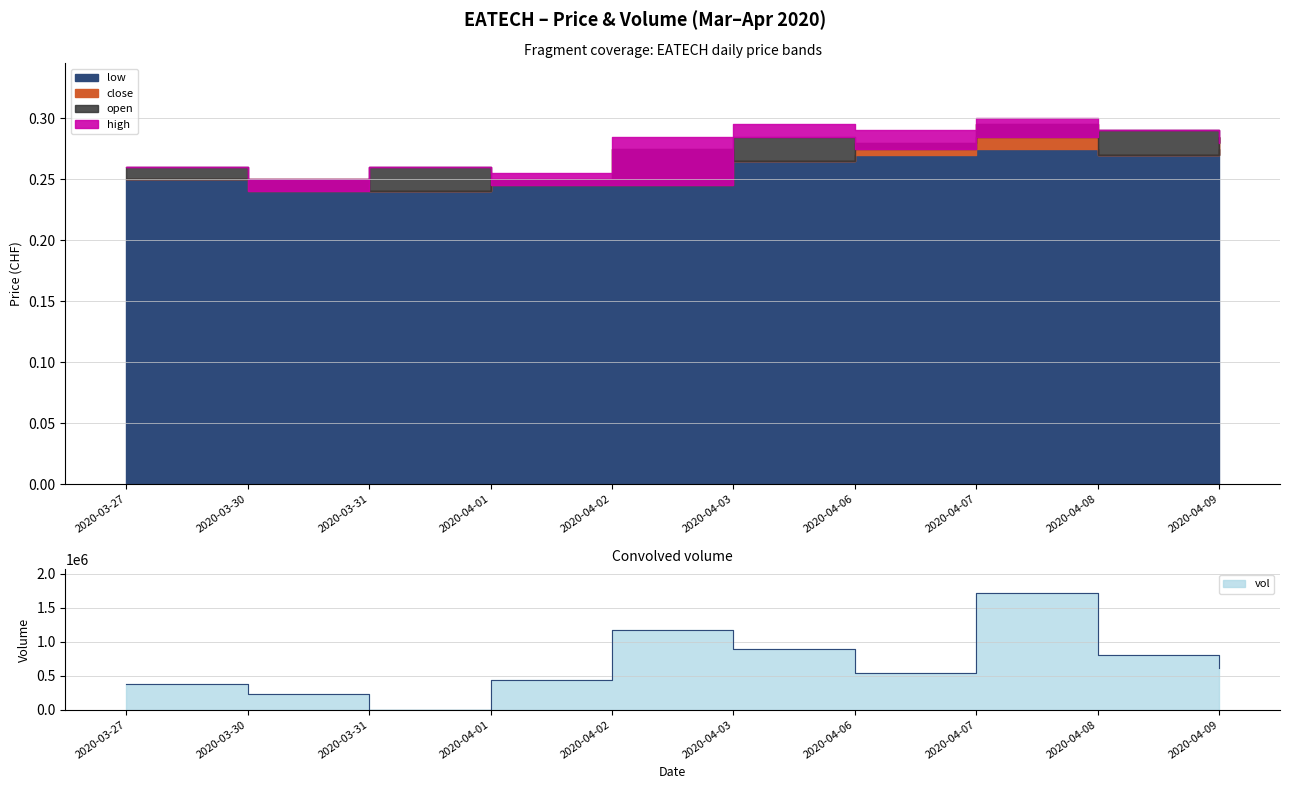

What is the total value across all series at 2020-04-07?

1718501.2